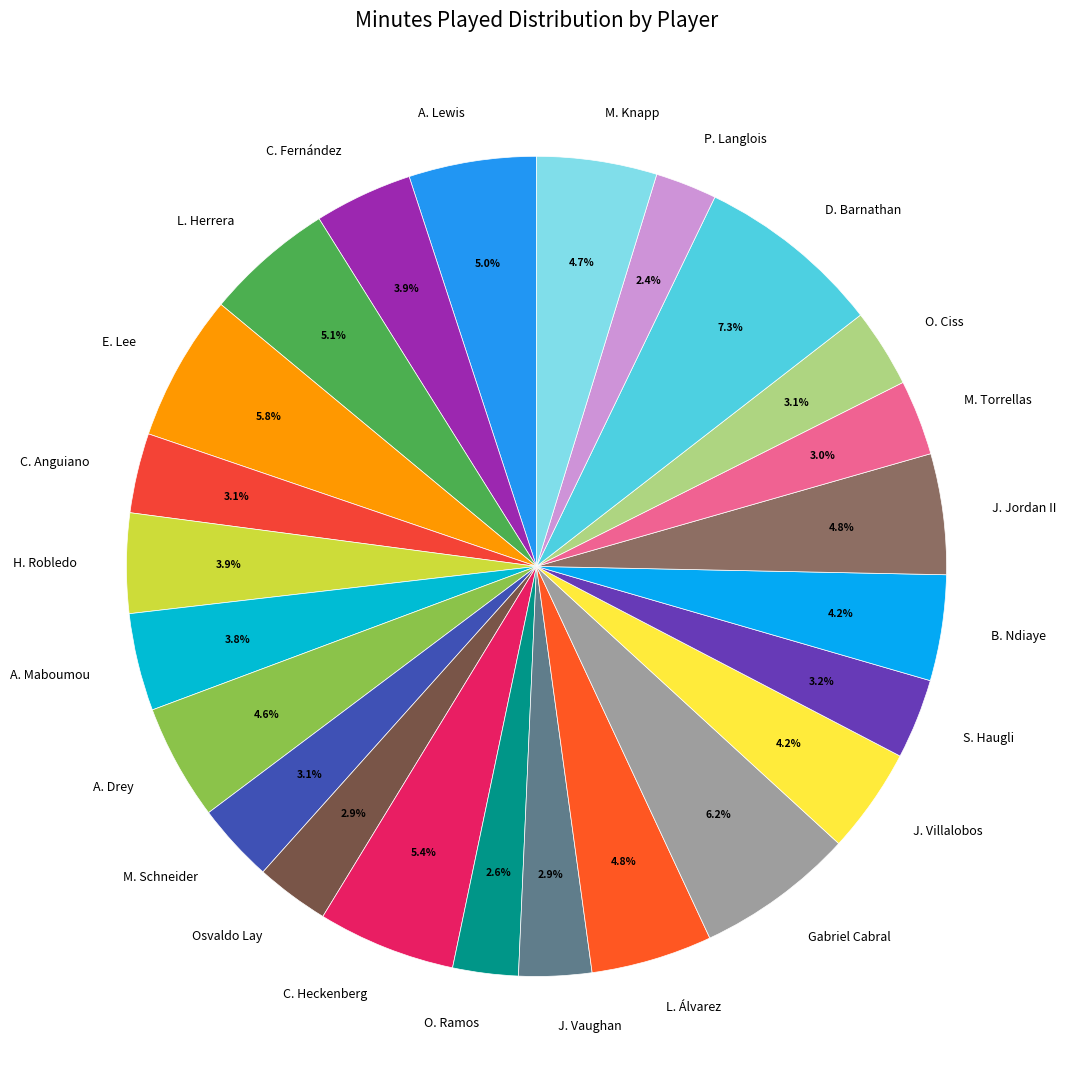

How much of the chart is everything except L. Álvarez?

95.2%